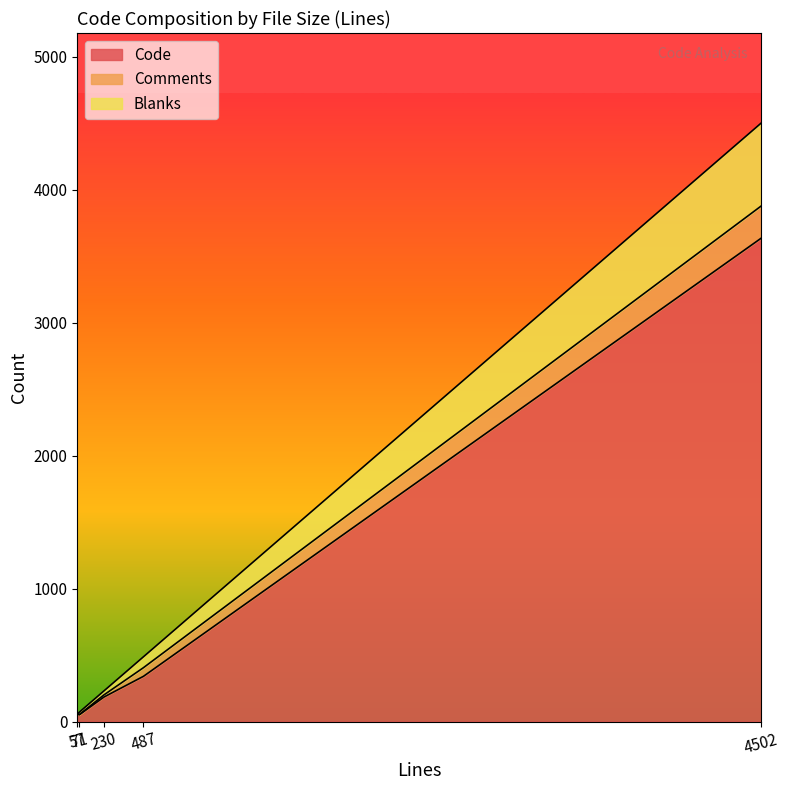

What position from the right is 71?

4